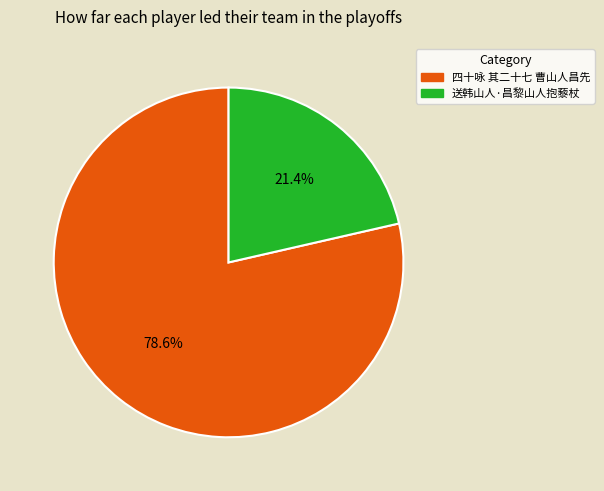

To the nearest percent, what is the combined percentage of 四十咏 其二十七 曹山人昌先 and 送韩山人·昌黎山人抱藜杖?

100%